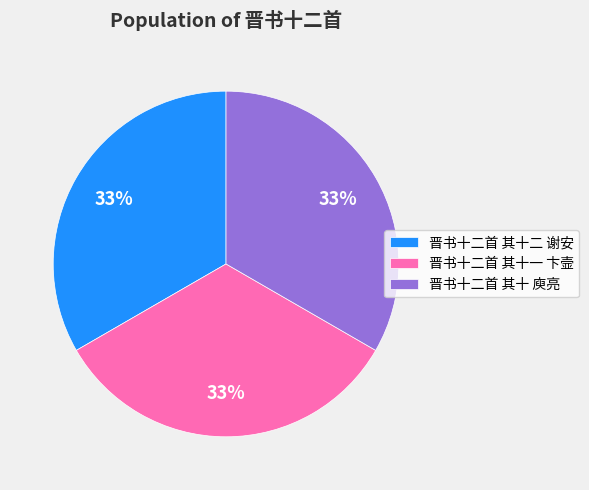

Approximately how many times larger is the value at 晋书十二首 其十 庾亮 compared to 晋书十二首 其十二 谢安?

1.0